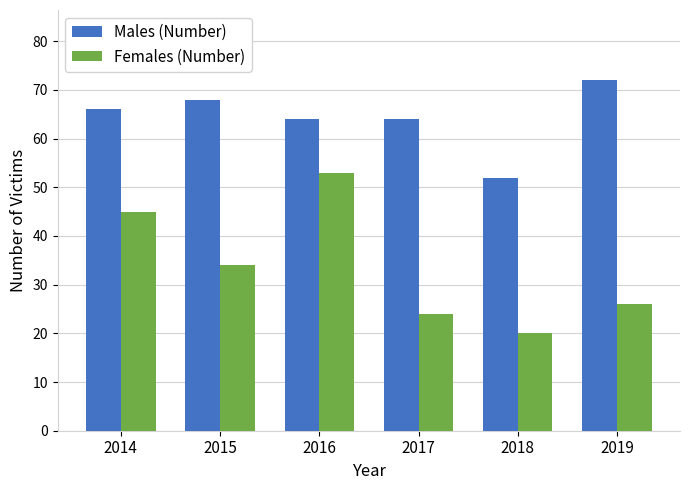

Is it true that Males (Number) equals 27 at 2014?

False